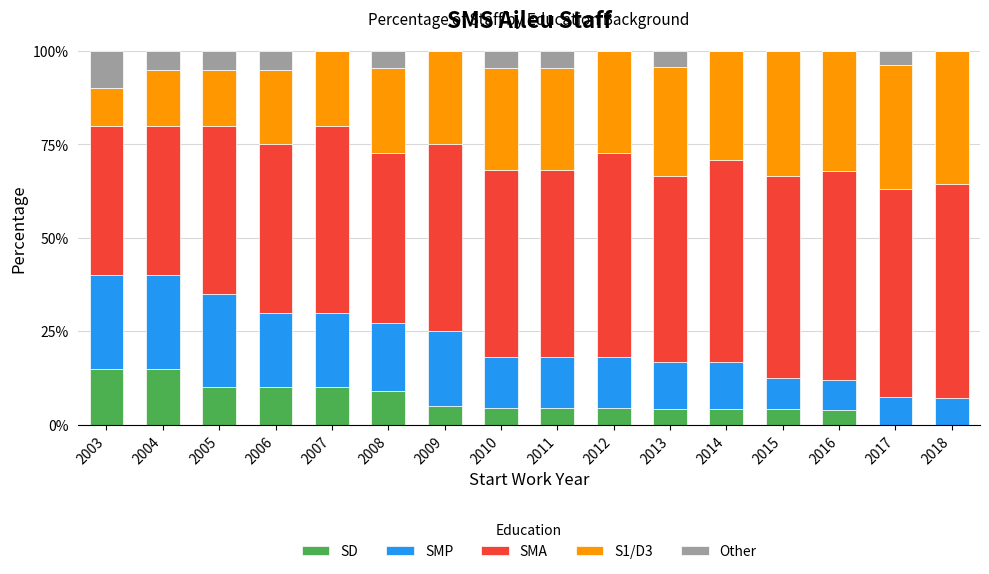

Is it true that SD equals 10.0 at 2005?

True